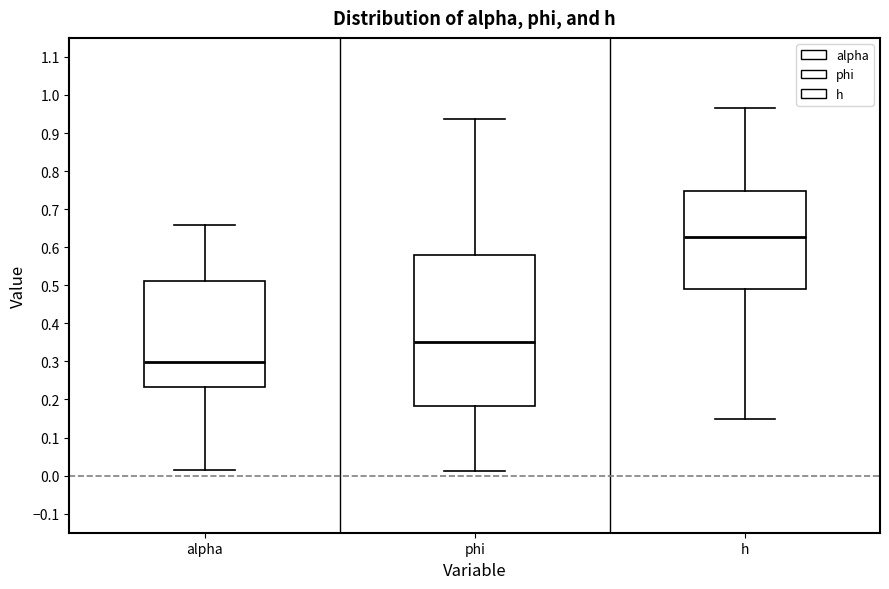

Where does the upper whisker of the box for phi end on the y-axis? The values are not printed on the chart, so give them approximately, as read against the axis.

0.94